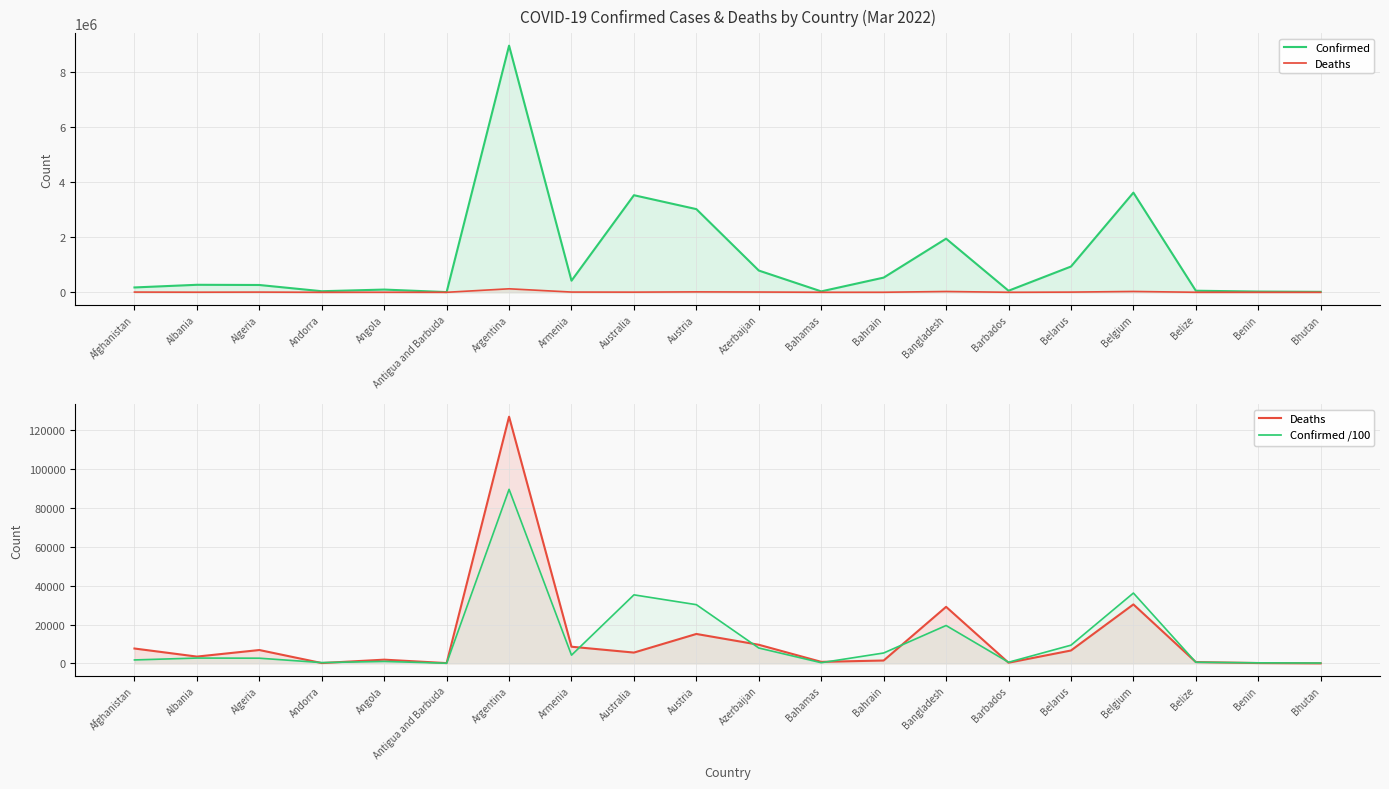

At which category does Deaths reach its first local peak?

Algeria